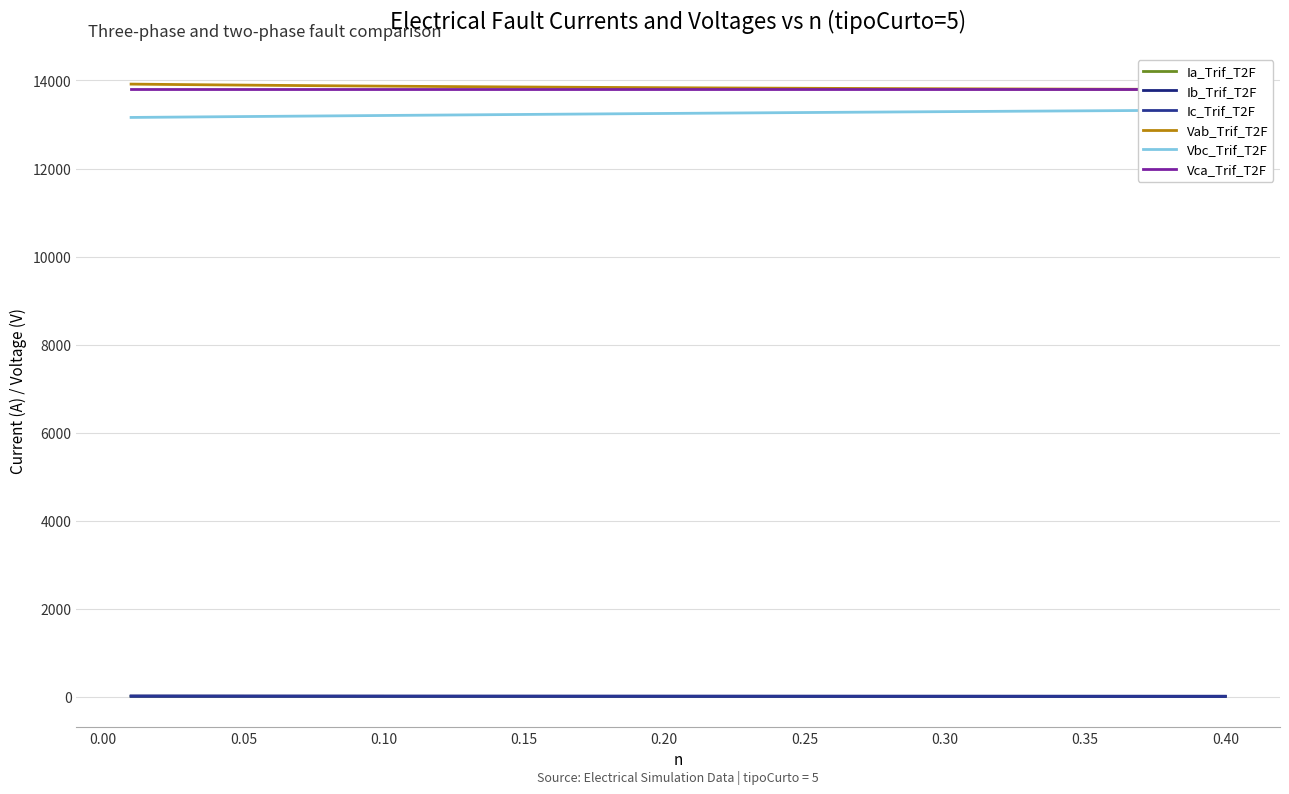

Reading left to right, transcribe all the data shown in this chart.

Ia_Trif_T2F: 10.1	10.0	9.8	9.7	9.6	9.5	9.4	9.3	9.2	9.1	9.0	8.9	8.8	8.7	8.6	8.5	8.4	8.3	8.2	8.1	8.0	8.0	7.9	7.8	7.7	7.7	7.6	7.5	7.4	7.4	7.3	7.2	7.2	7.1	7.0	7.0	6.9	6.8	6.8	6.7
Ib_Trif_T2F: 20.2	19.9	19.7	19.5	19.2	19.0	18.8	18.6	18.4	18.1	17.9	17.7	17.5	17.3	17.2	17.0	16.8	16.6	16.4	16.3	16.1	15.9	15.8	15.6	15.5	15.3	15.2	15.0	14.9	14.7	14.6	14.5	14.3	14.2	14.1	13.9	13.8	13.7	13.6	13.4
Ic_Trif_T2F: 10.1	10.0	9.9	9.7	9.6	9.5	9.4	9.3	9.2	9.1	9.0	8.9	8.8	8.7	8.6	8.5	8.4	8.3	8.2	8.1	8.1	8.0	7.9	7.8	7.7	7.7	7.6	7.5	7.4	7.4	7.3	7.2	7.2	7.1	7.0	7.0	6.9	6.8	6.8	6.7
Vab_Trif_T2F: 13917.7	13911.7	13905.9	13900.3	13894.9	13889.8	13884.9	13880.2	13875.6	13871.3	13867.1	13863.1	13859.2	13855.5	13851.9	13848.5	13845.2	13842.0	13839.0	13836.0	13833.2	13830.5	13827.9	13825.3	13822.9	13820.6	13818.3	13816.1	13814.1	13812.0	13810.1	13808.2	13806.4	13804.7	13803.0	13801.4	13799.8	13798.3	13796.8	13795.4
Vbc_Trif_T2F: 13160.4	13165.4	13170.4	13175.4	13180.4	13185.3	13190.3	13195.2	13200.0	13204.8	13209.6	13214.4	13219.1	13223.7	13228.3	13232.9	13237.4	13241.9	13246.3	13250.7	13255.1	13259.3	13263.6	13267.8	13271.9	13276.0	13280.1	13284.1	13288.1	13292.0	13295.8	13299.7	13303.4	13307.2	13310.8	13314.5	13318.1	13321.6	13325.1	13328.6
Vca_Trif_T2F: 13799.5	13799.5	13799.5	13799.5	13799.5	13799.5	13799.5	13799.5	13799.5	13799.5	13799.5	13799.5	13799.5	13799.5	13799.5	13799.5	13799.5	13799.5	13799.5	13799.5	13799.5	13799.5	13799.5	13799.5	13799.5	13799.5	13799.5	13799.5	13799.5	13799.5	13799.5	13799.5	13799.5	13799.5	13799.5	13799.5	13799.5	13799.5	13799.5	13799.5